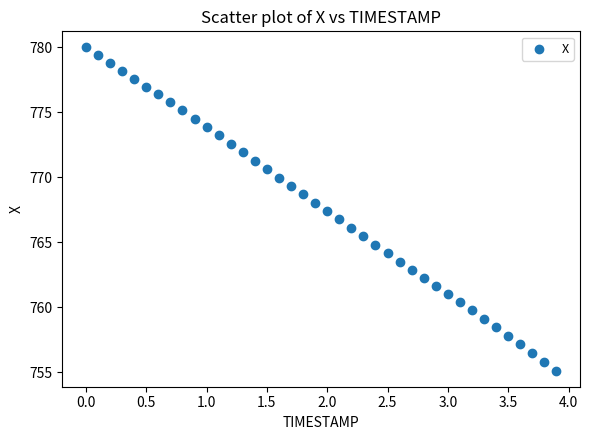

What is the range of X values (max minus min)?

3.9